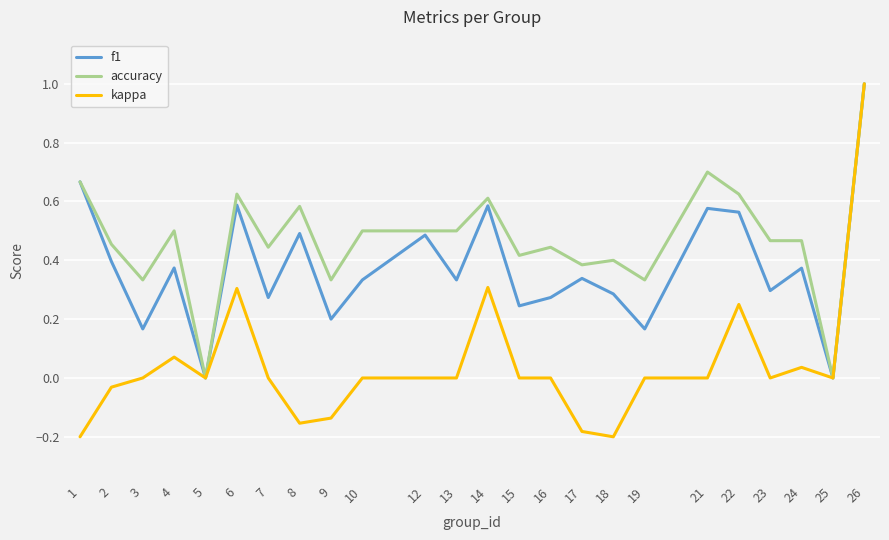

Rank the series by their average value, from highest to lowest.

accuracy, f1, kappa